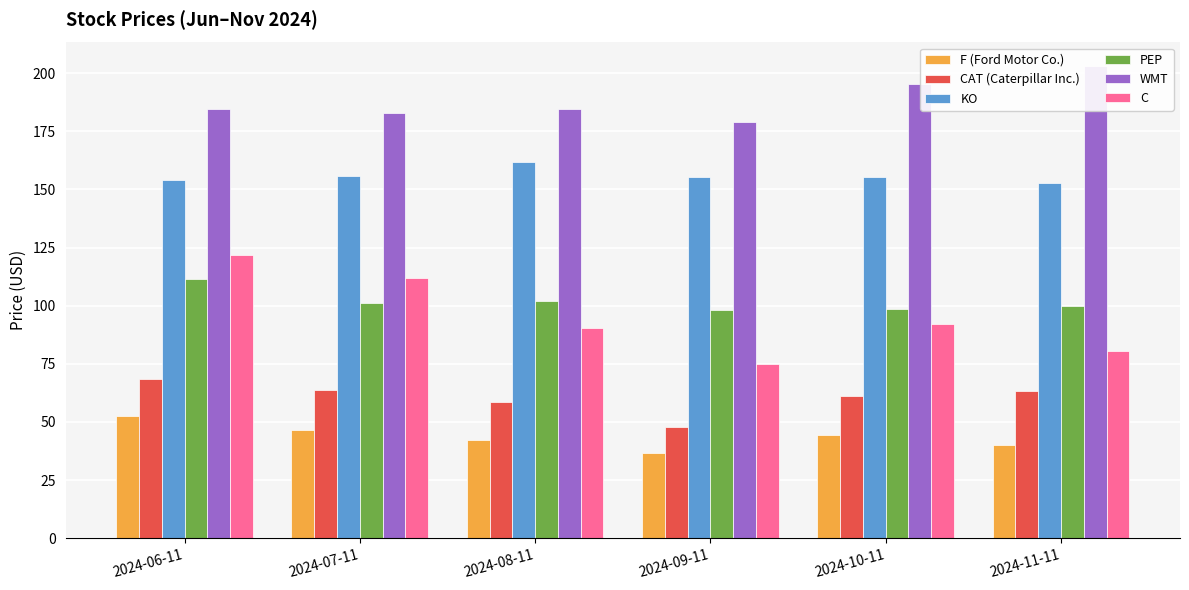

Reading left to right, extract all data points from this chart.

F (Ford Motor Co.): 2024-06-11=52.4	2024-07-11=46.4	2024-08-11=42.2	2024-09-11=36.7	2024-10-11=44.4	2024-11-11=40.3
CAT (Caterpillar Inc.): 2024-06-11=68.6	2024-07-11=63.7	2024-08-11=58.8	2024-09-11=47.7	2024-10-11=61.0	2024-11-11=63.3
KO: 2024-06-11=154.0	2024-07-11=155.7	2024-08-11=161.8	2024-09-11=155.1	2024-10-11=155.2	2024-11-11=152.7
PEP: 2024-06-11=111.3	2024-07-11=101.3	2024-08-11=102.0	2024-09-11=98.0	2024-10-11=98.4	2024-11-11=100.0
WMT: 2024-06-11=184.5	2024-07-11=183.0	2024-08-11=184.7	2024-09-11=178.9	2024-10-11=195.5	2024-11-11=203.0
C: 2024-06-11=121.6	2024-07-11=112.0	2024-08-11=90.6	2024-09-11=74.8	2024-10-11=92.2	2024-11-11=80.3